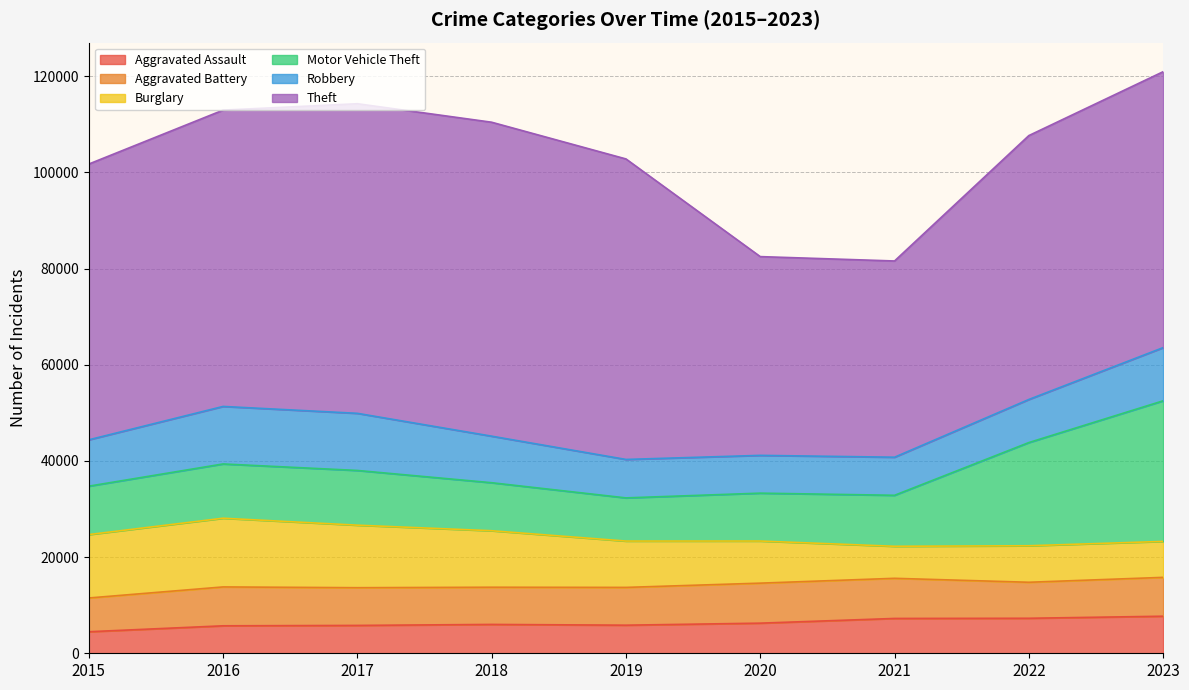

What is the value of the Aggravated Battery point at the 1st from the left?

7019